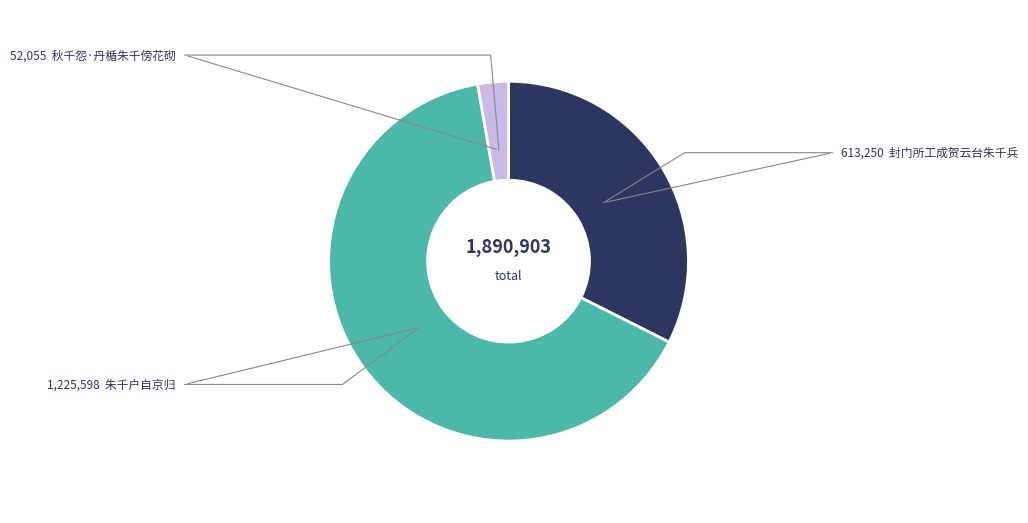

Rank the categories by value from lowest to highest.

秋千怨·丹楯朱千傍花砌, 封门所工成贺云台朱千兵, 朱千户自京归